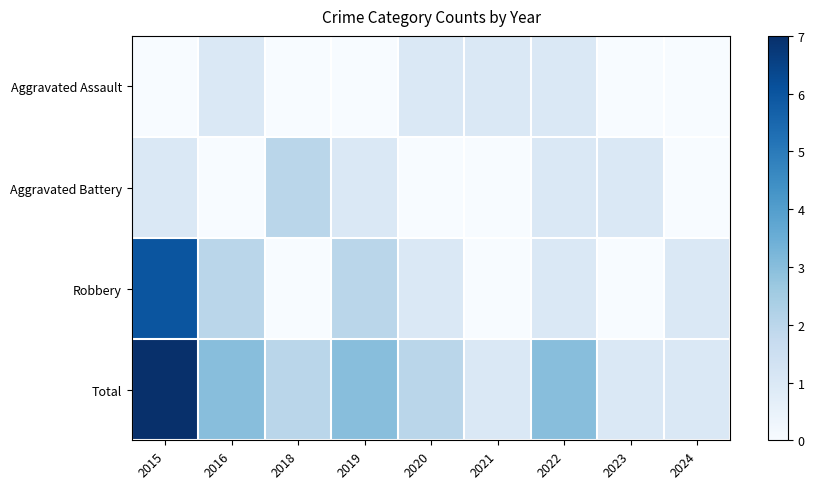

Reading left to right, transcribe all the data shown in this chart.

Aggravated Assault: 2015=0	2016=1	2018=0	2019=0	2020=1	2021=1	2022=1	2023=0	2024=0
Aggravated Battery: 2015=1	2016=0	2018=2	2019=1	2020=0	2021=0	2022=1	2023=1	2024=0
Robbery: 2015=6	2016=2	2018=0	2019=2	2020=1	2021=0	2022=1	2023=0	2024=1
Total: 2015=7	2016=3	2018=2	2019=3	2020=2	2021=1	2022=3	2023=1	2024=1